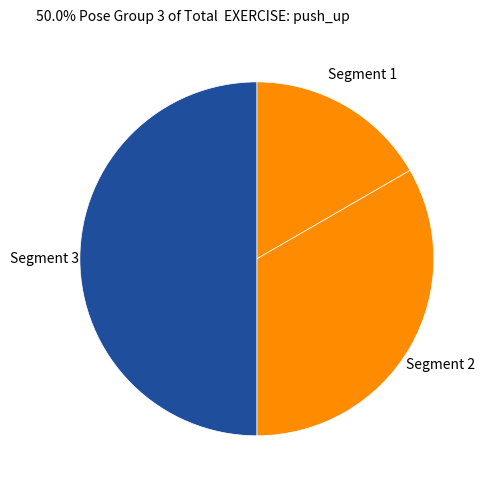

Rank the categories by value from lowest to highest.

Segment 1, Segment 2, Segment 3